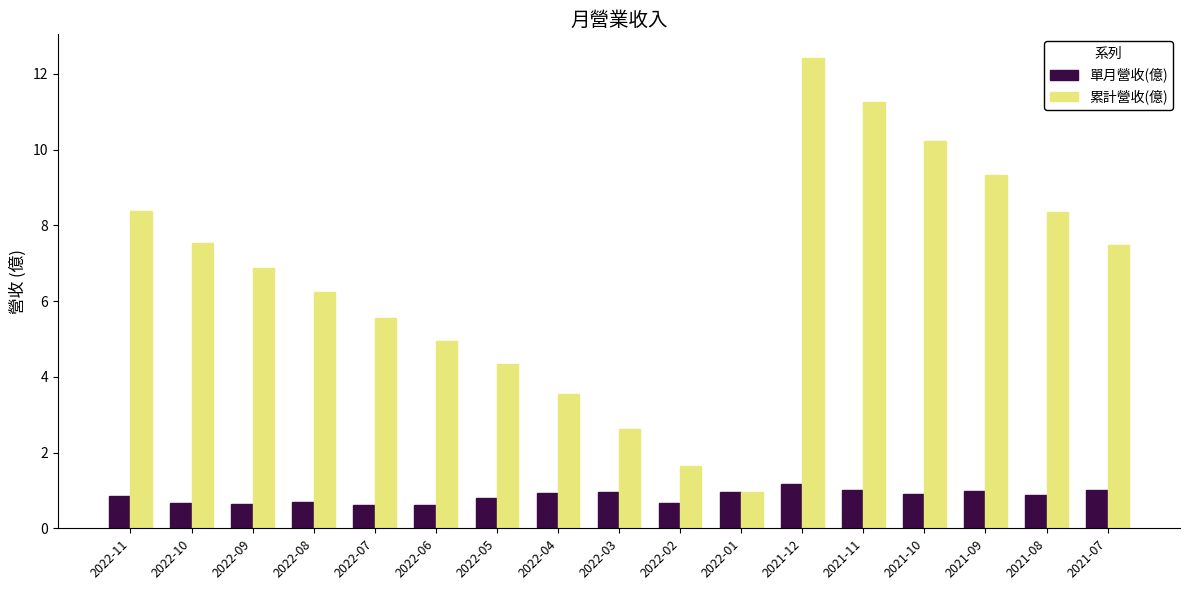

Rank the series by their maximum value, from highest to lowest.

累計營收(億), 單月營收(億)